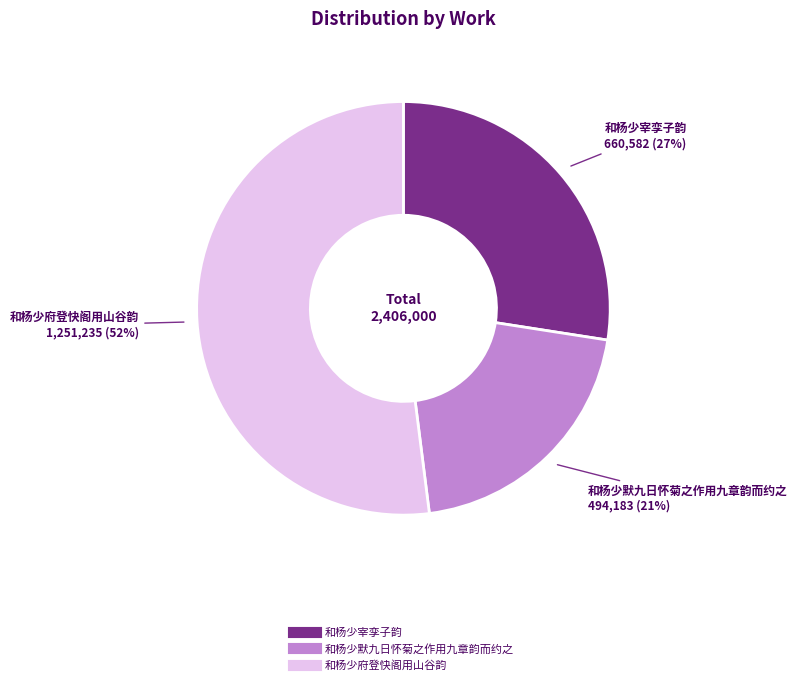

Combined, do 和杨少默九日怀菊之作用九章韵而约之 and 和杨少宰孪子韵 account for over 50%?

No